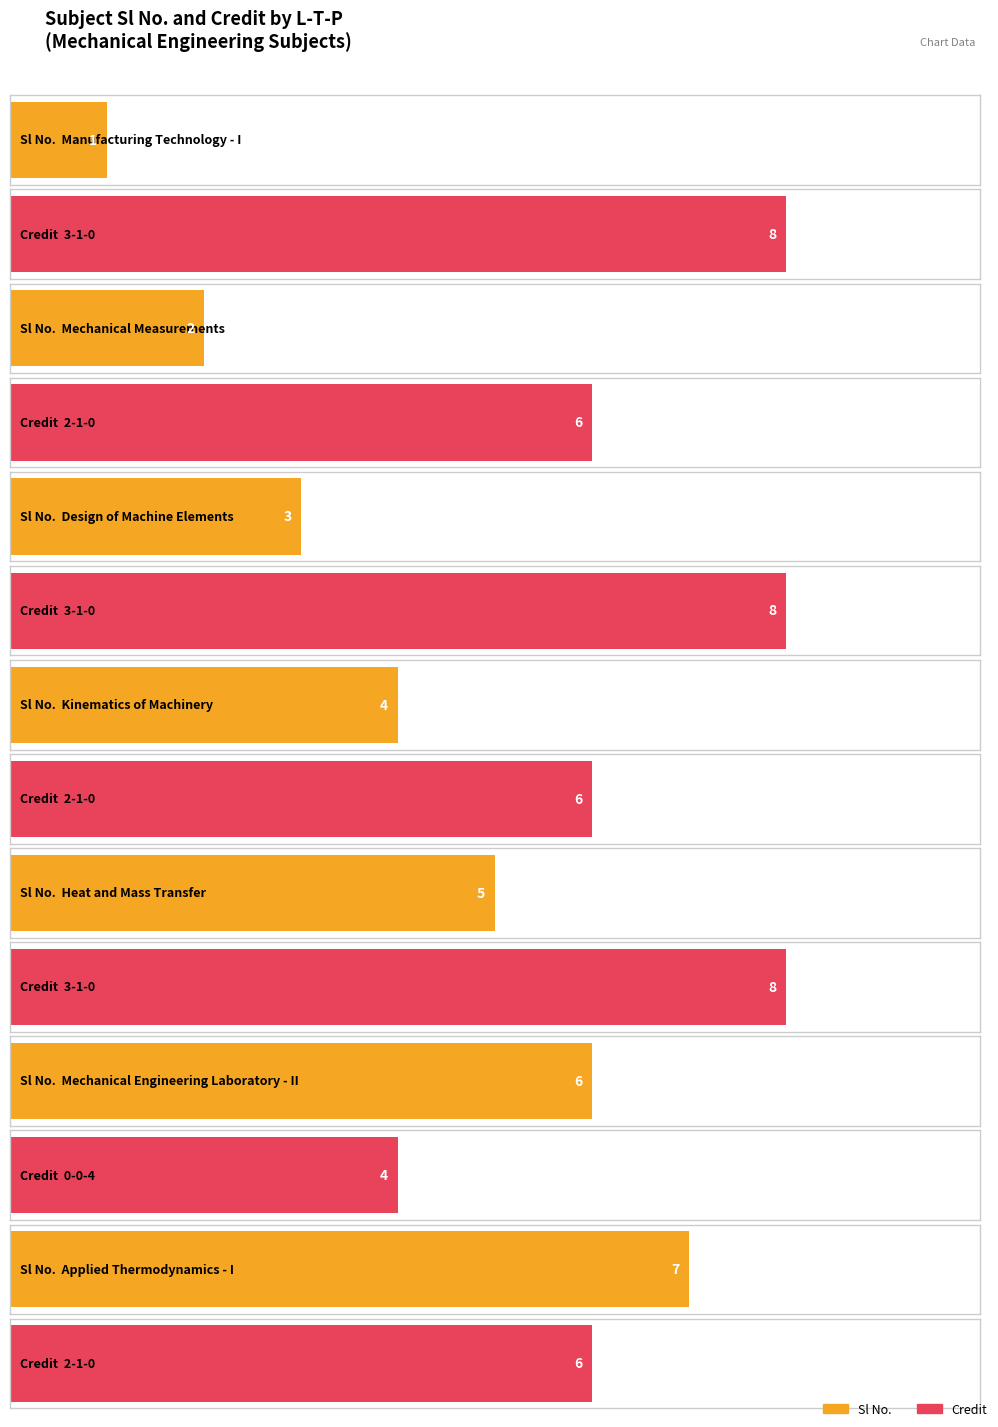

The Sl No. series shows 6 at 0-0-4. True or false?

True